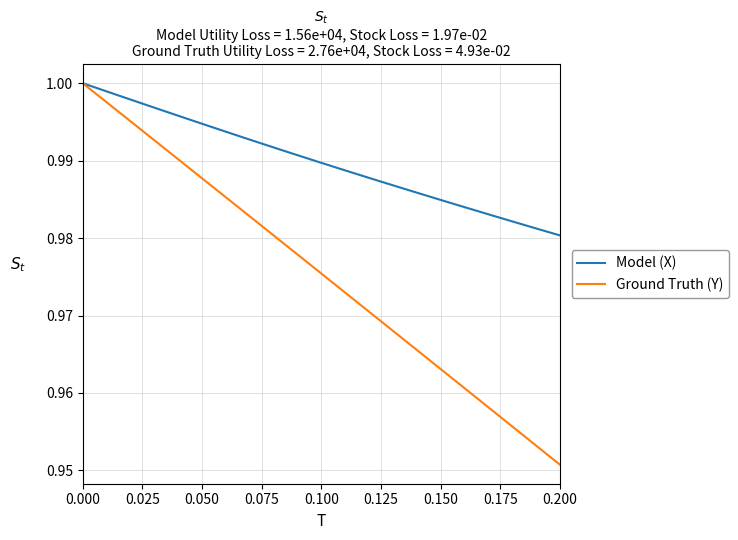

List the series in order of their overall mean, highest first.

Model (X), Ground Truth (Y)